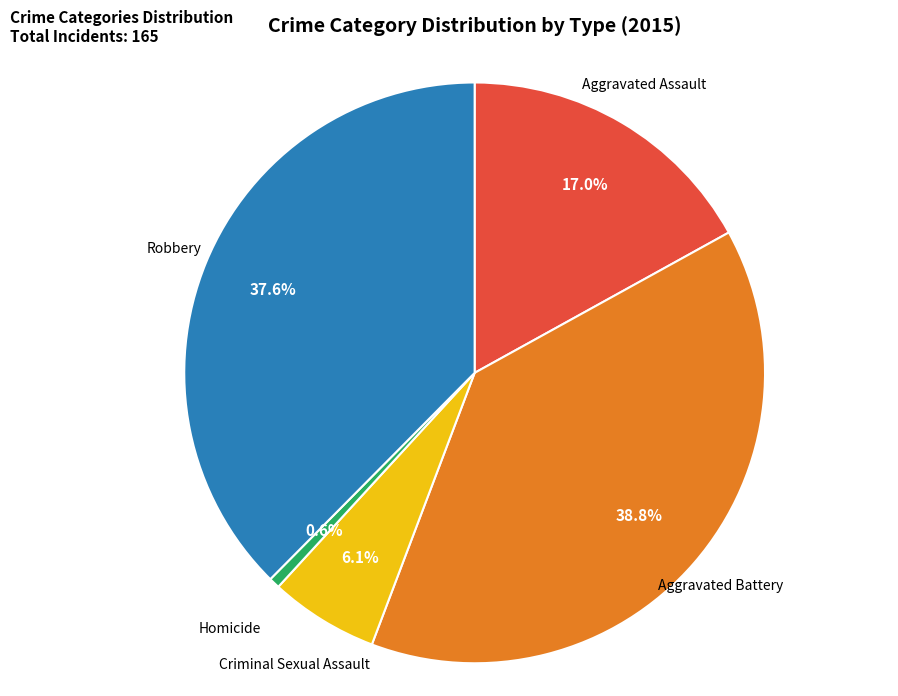

To the nearest percent, what is the difference between the largest and smallest slice percentages?

38%